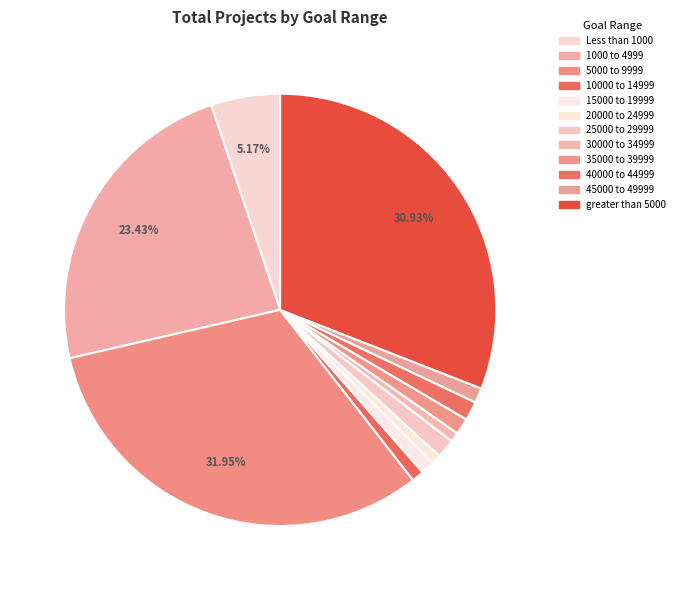

How many segments does this pie chart have?

12